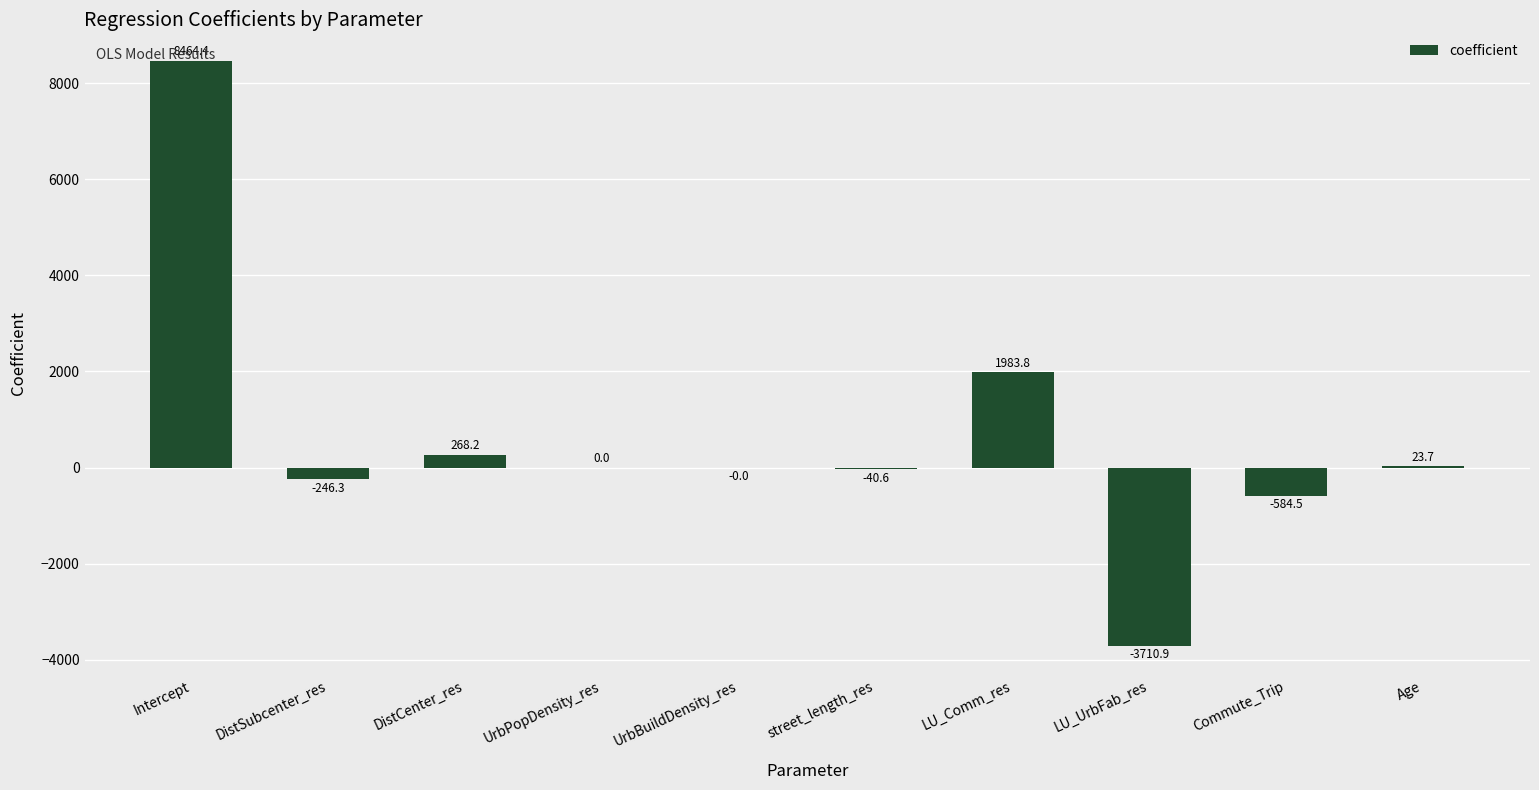

What is the change in value from DistSubcenter_res to street_length_res?

+205.7